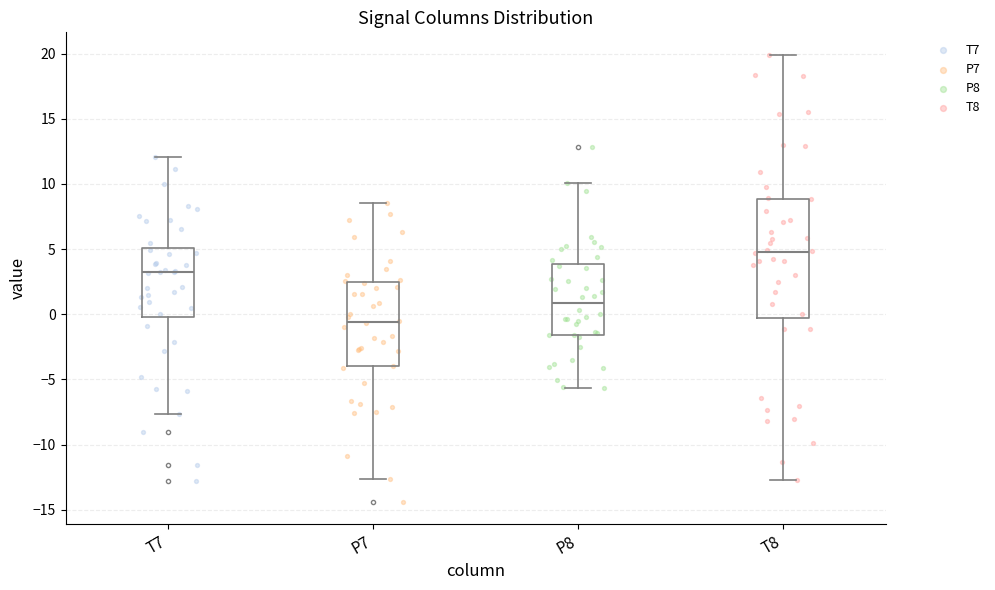

Comparing the boxes themselves (not the whiskers), which one is the tallest?

T8